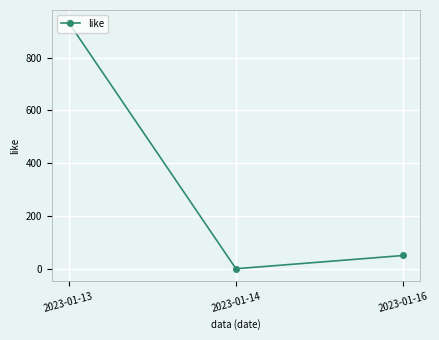

What is the value of the 1st point from the left?

933.5